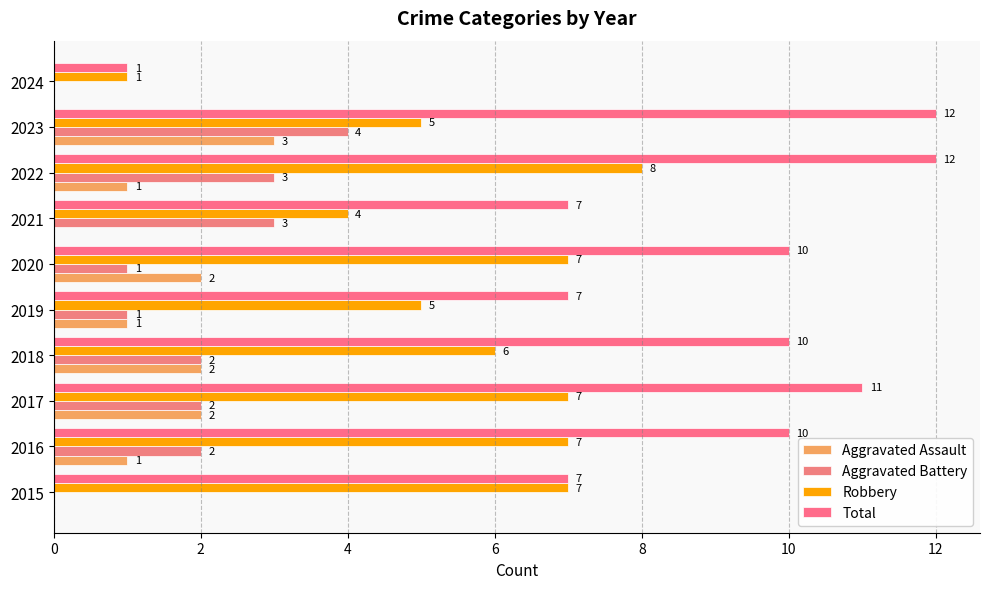

How many data points does each series have?

10